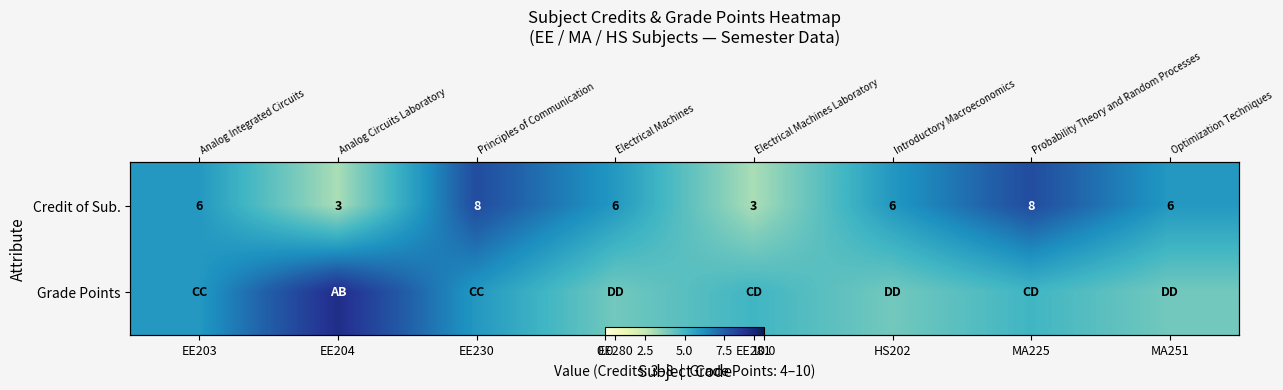

What is the minimum value shown in the chart?

3